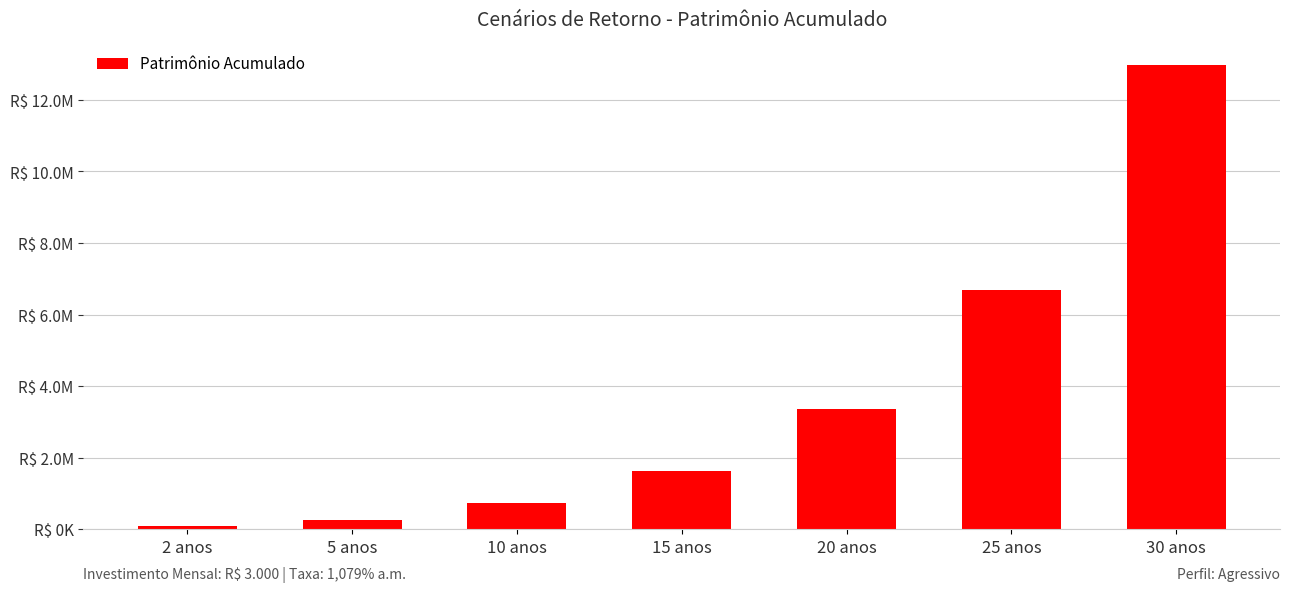

Does the chart contain any negative values?

No